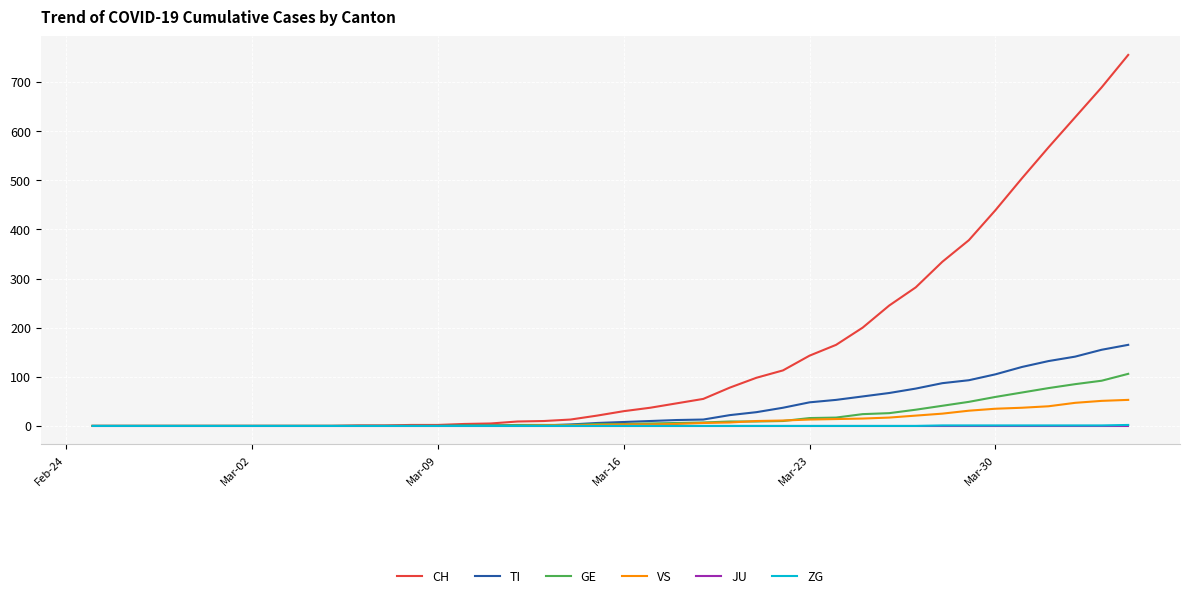

Which series has the largest range (max minus min)?

CH